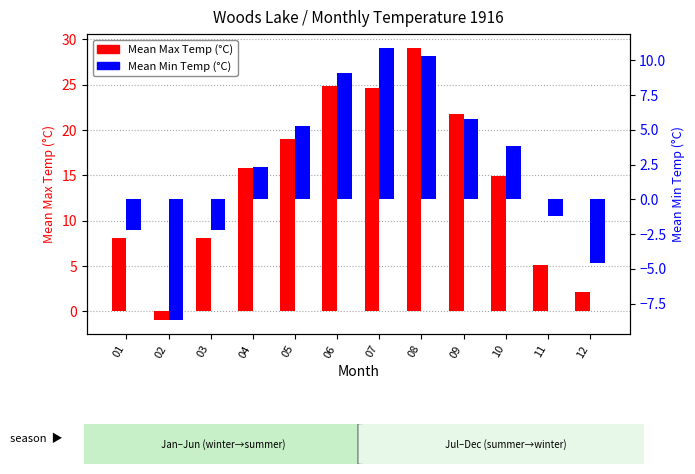

Which category has the lowest value in the Mean Max Temp series?

02